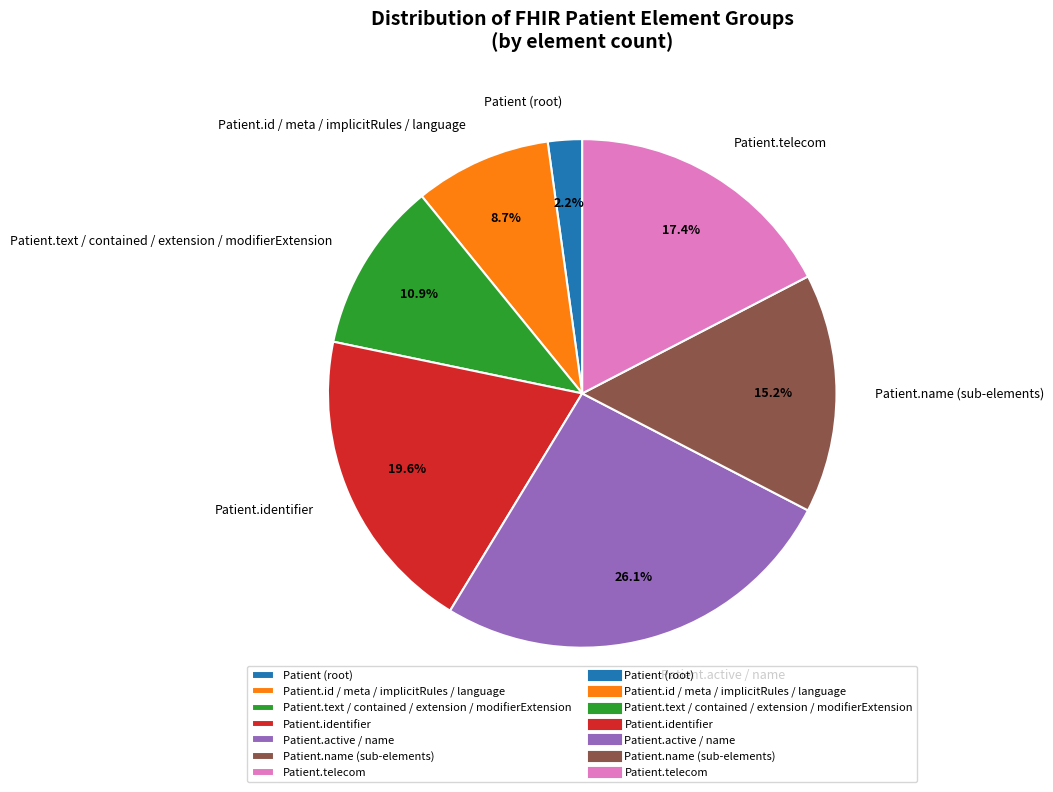

Which category has the smallest portion of the pie?

Patient (root)